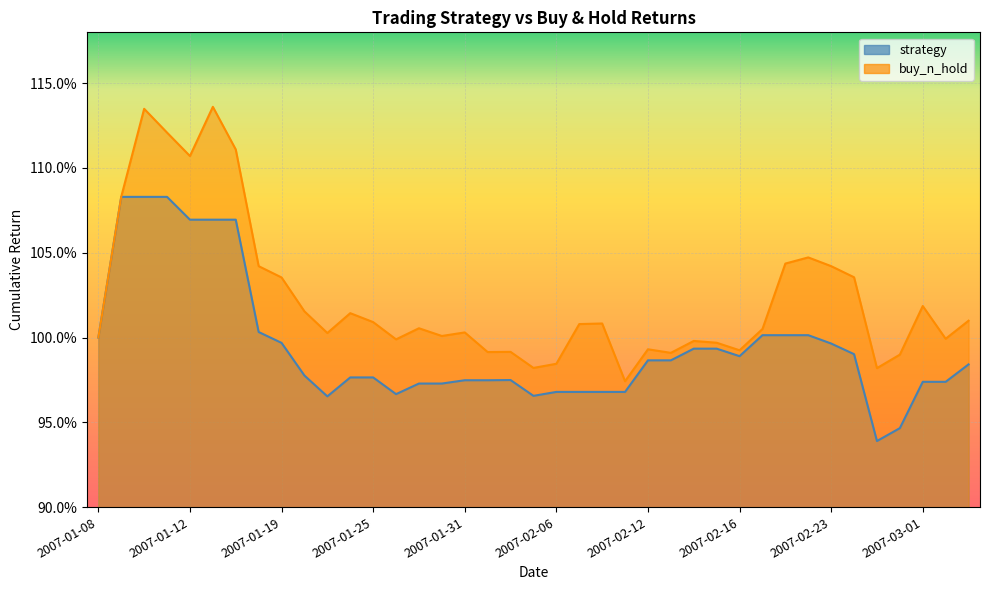

True or false: strategy and buy_n_hold cross at least once.

False